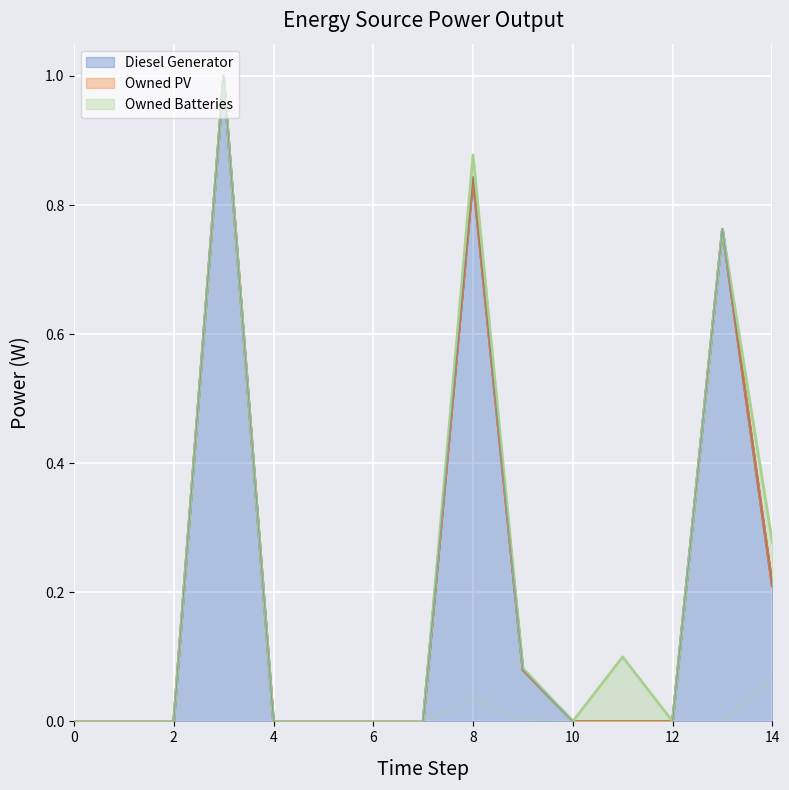

The Owned Batteries series shows 0.0 at 1. True or false?

True